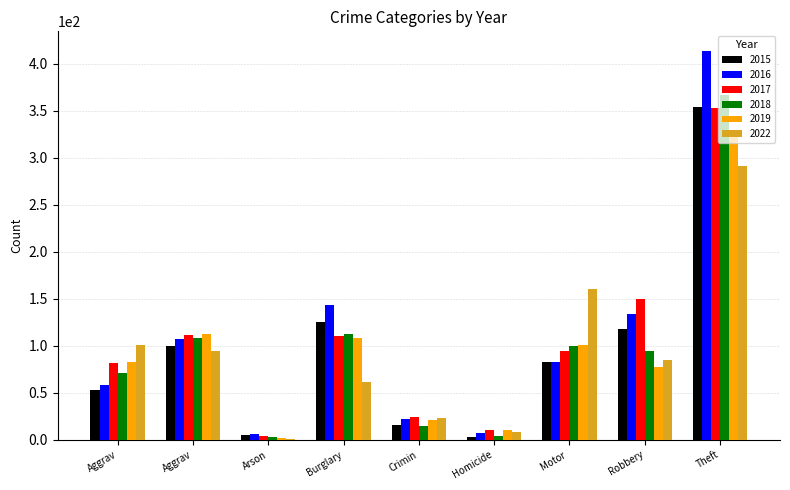

List the series in order of their peak value, lowest first.

2022, 2019, 2017, 2015, 2018, 2016